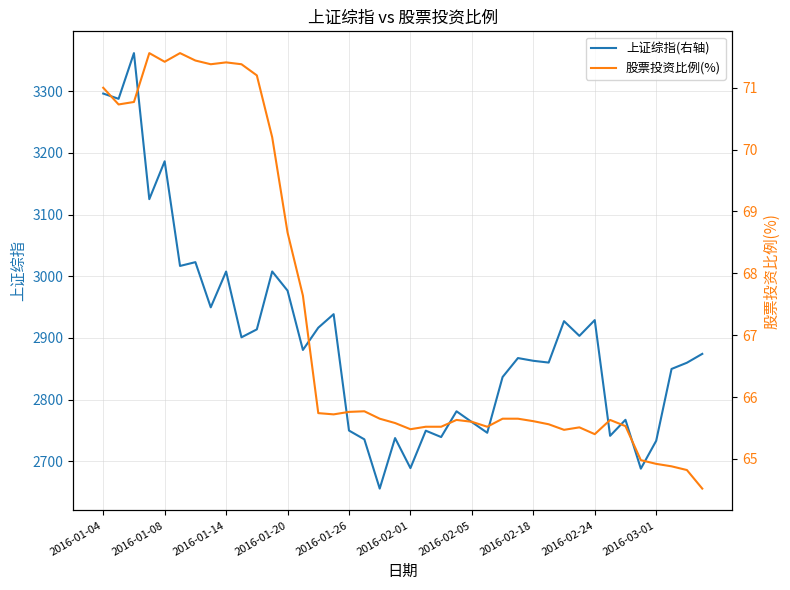

What is the average value of the 股票投资比例(%) series?

67.3